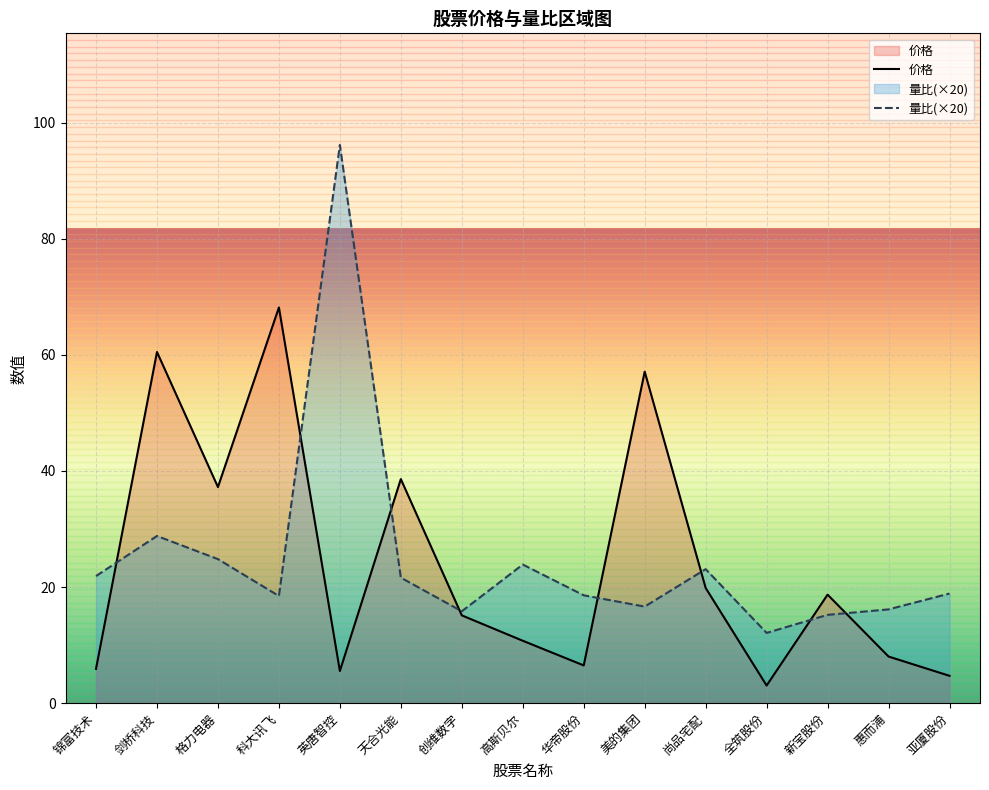

After their last crossing, which series has the higher values: 量比 or 价格?

量比